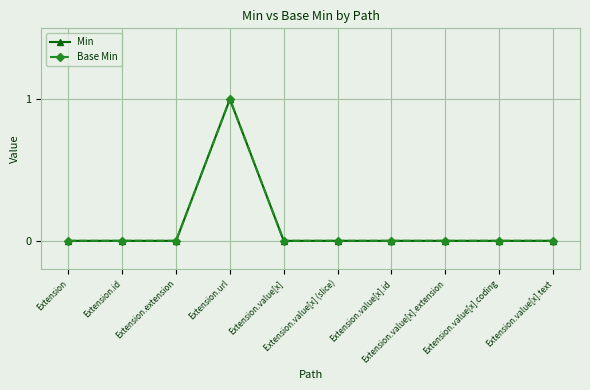

Reading left to right, what are all the values shown in this chart?

Min: Extension=0	Extension.id=0	Extension.extension=0	Extension.url=1	Extension.value[x]=0	Extension.value[x] (slice)=0	Extension.value[x].id=0	Extension.value[x].extension=0	Extension.value[x].coding=0	Extension.value[x].text=0
Base Min: Extension=0	Extension.id=0	Extension.extension=0	Extension.url=1	Extension.value[x]=0	Extension.value[x] (slice)=0	Extension.value[x].id=0	Extension.value[x].extension=0	Extension.value[x].coding=0	Extension.value[x].text=0